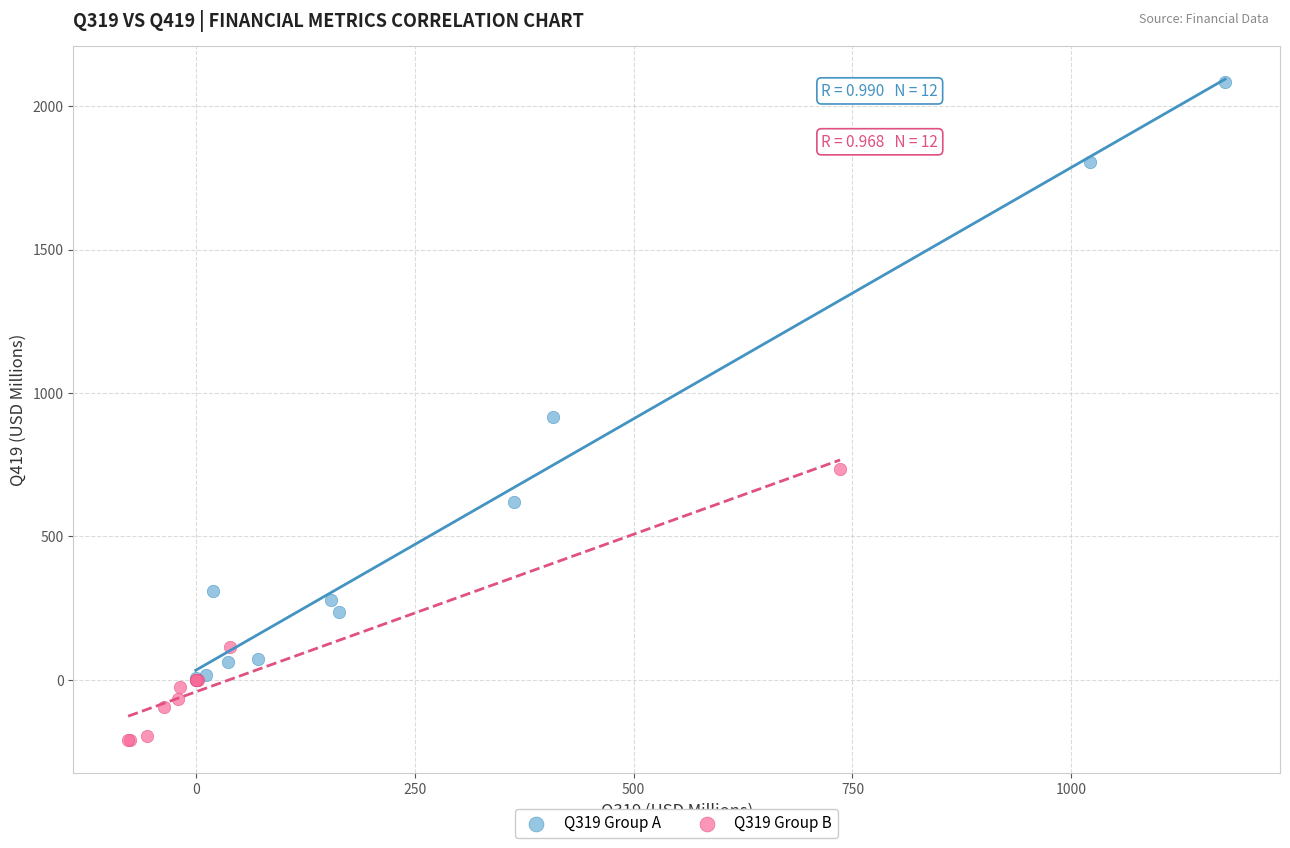

What are all the series names shown in the legend?

Q319 Group A, Q319 Group B